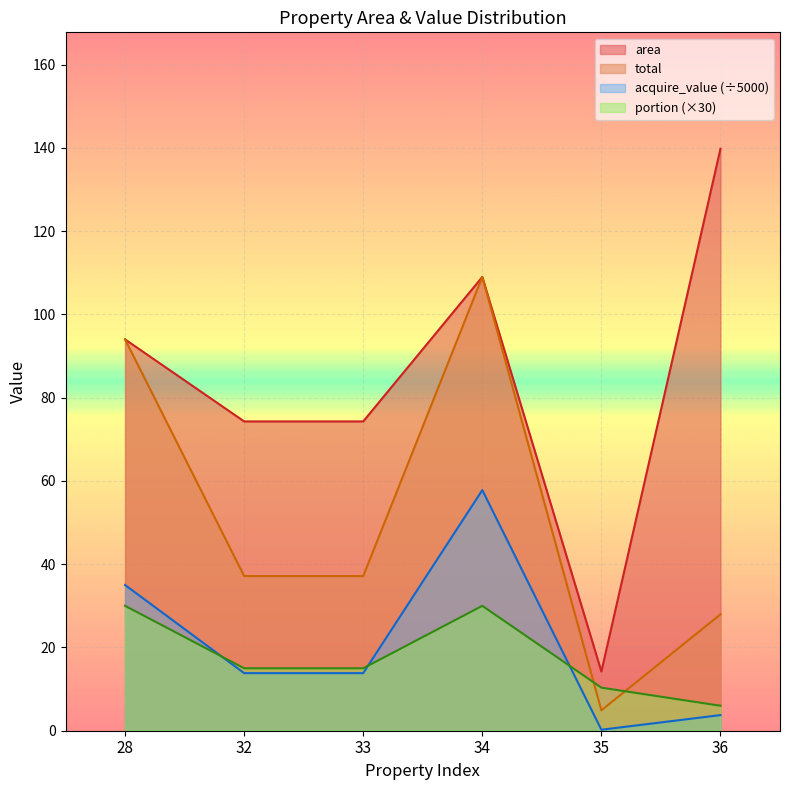

Between 33 and 36, which series saw the biggest shift?

area